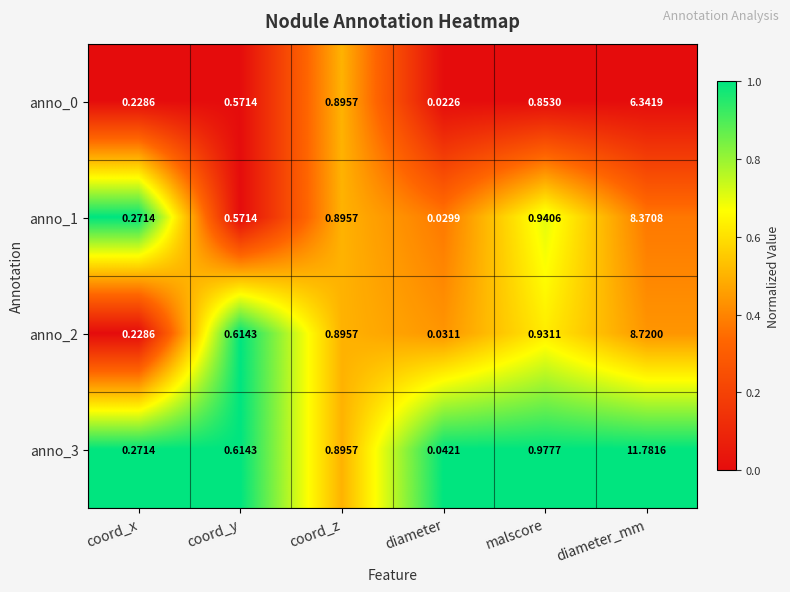

Rank the categories by anno_3 value from highest to lowest.

diameter_mm, malscore, coord_z, coord_y, coord_x, diameter